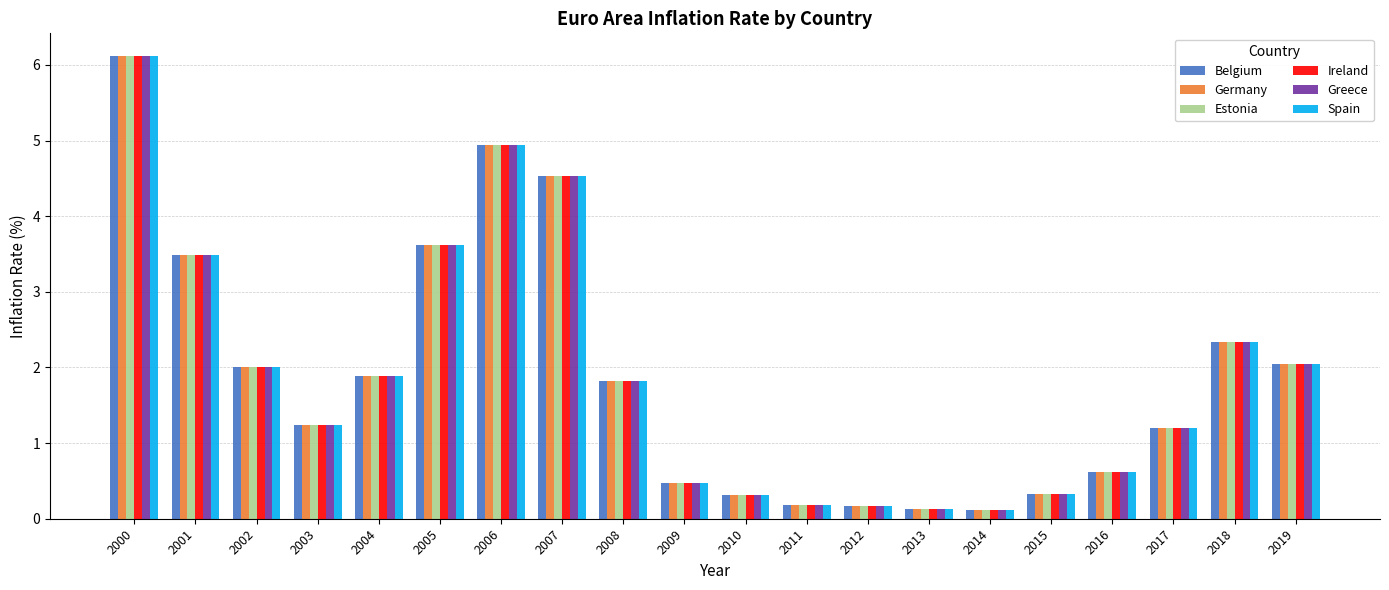

At how many categories does at least one series exceed 4?

3